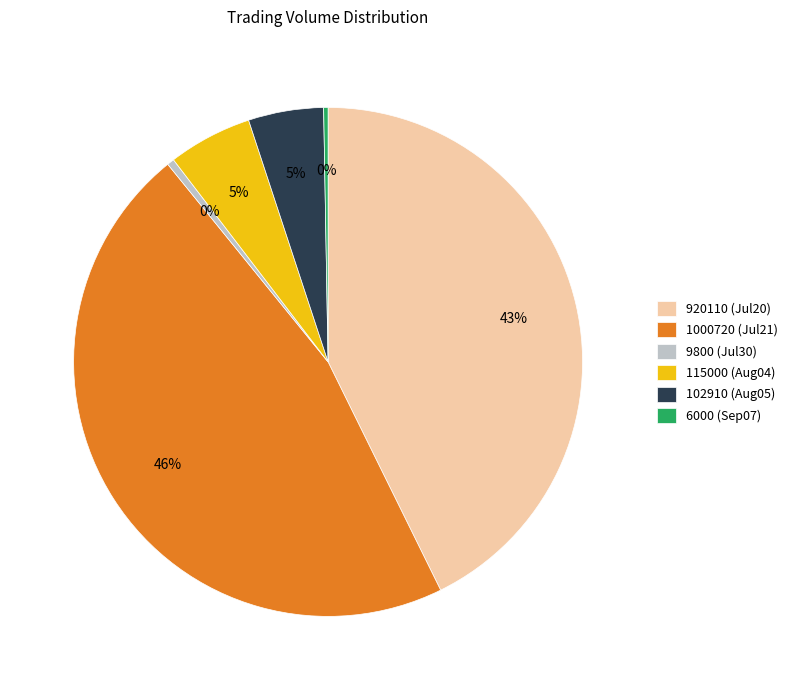

How many segments does this pie chart have?

6